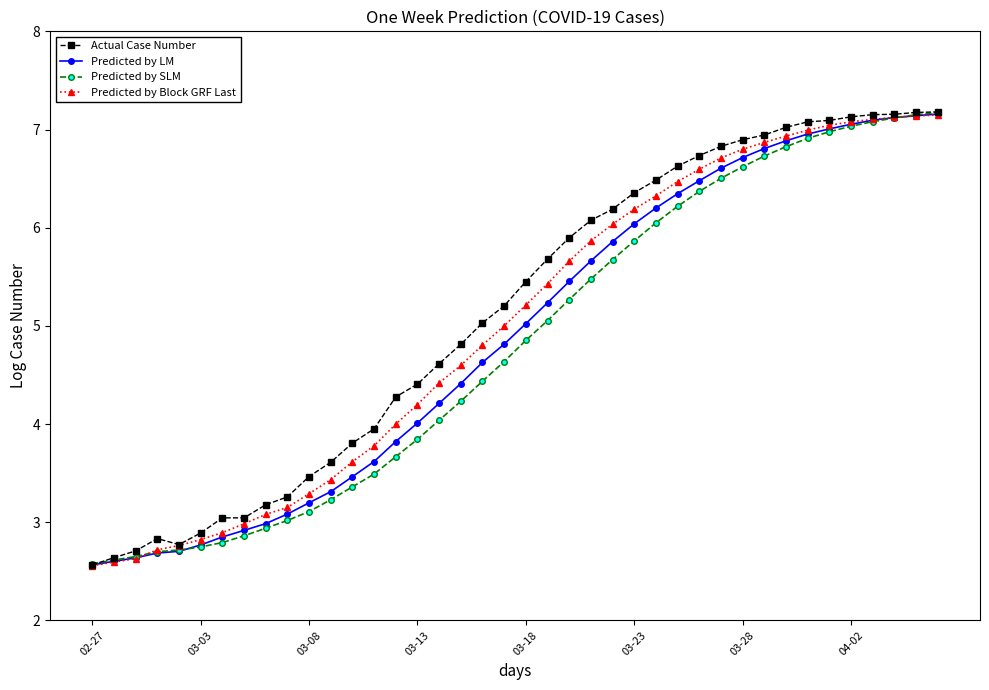

What is the smallest value displayed?

2.6